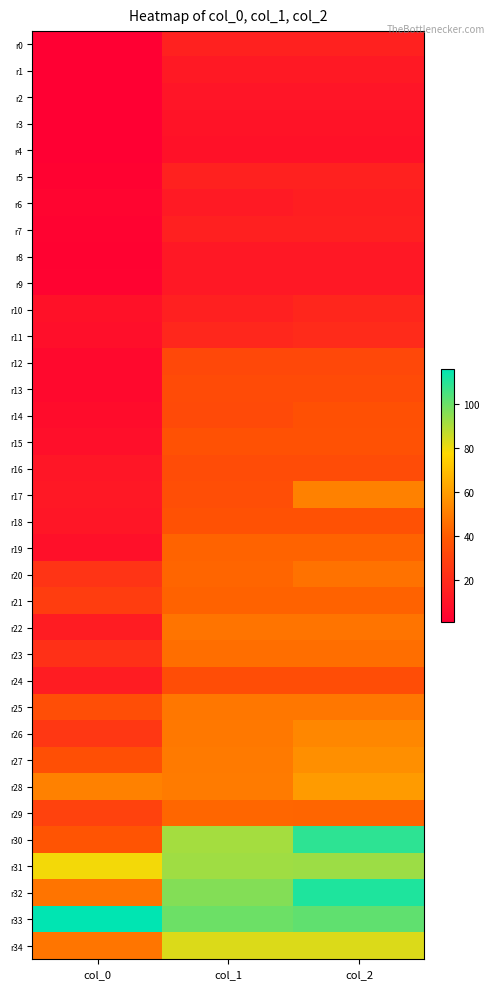

Which series has the largest range (max minus min)?

r30